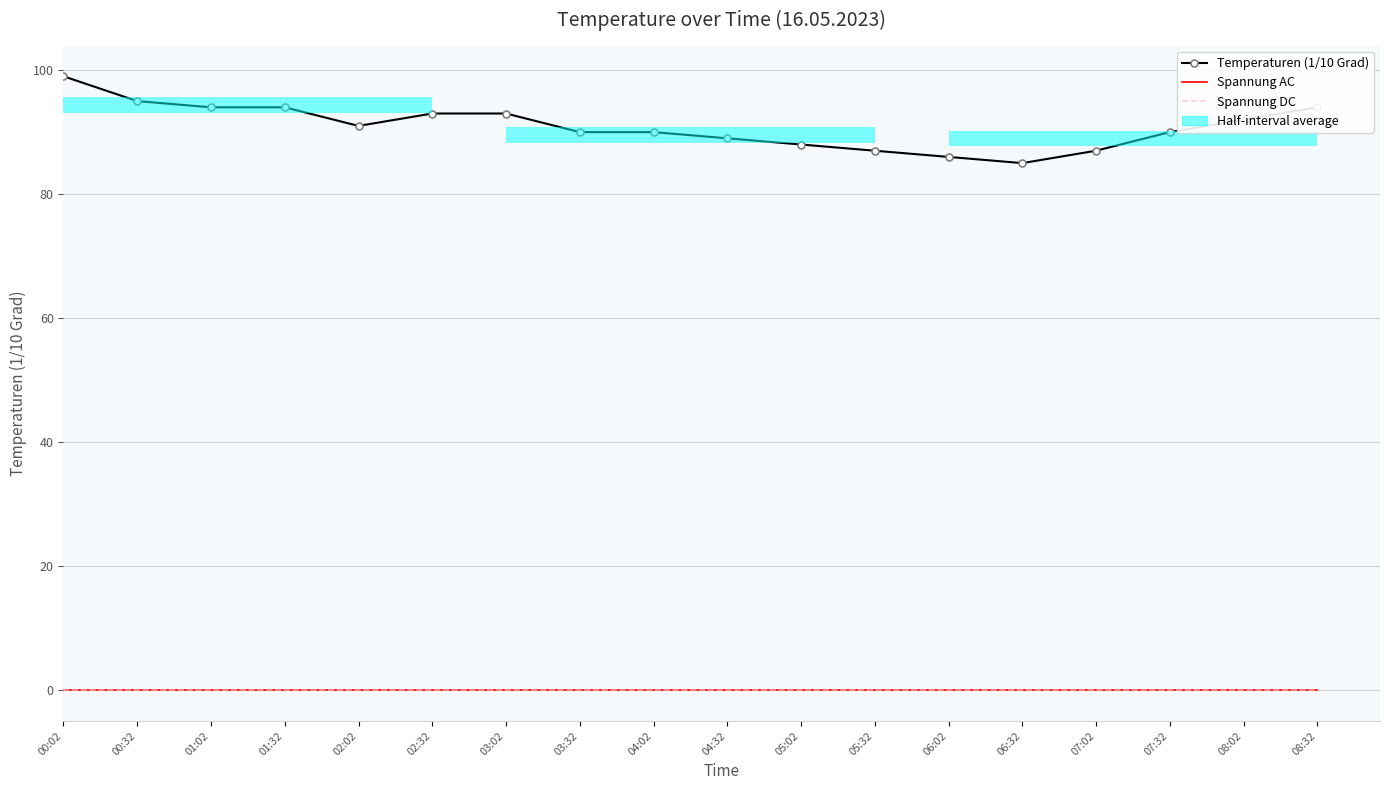

Are the bars horizontal?

Yes